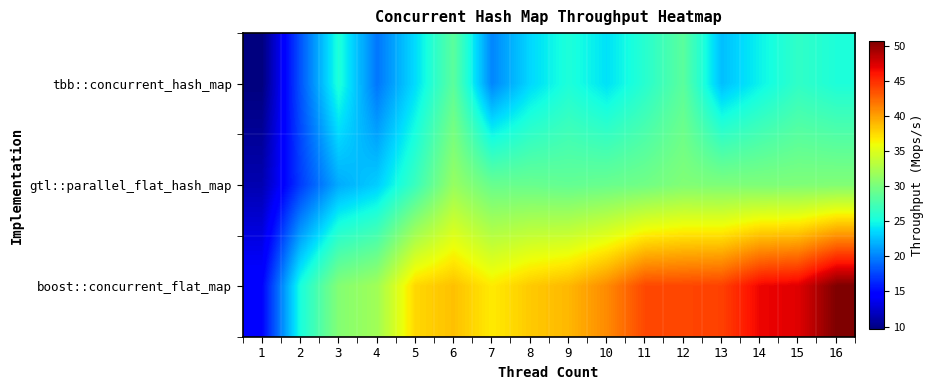

At which category is the sum across all series the highest?

16